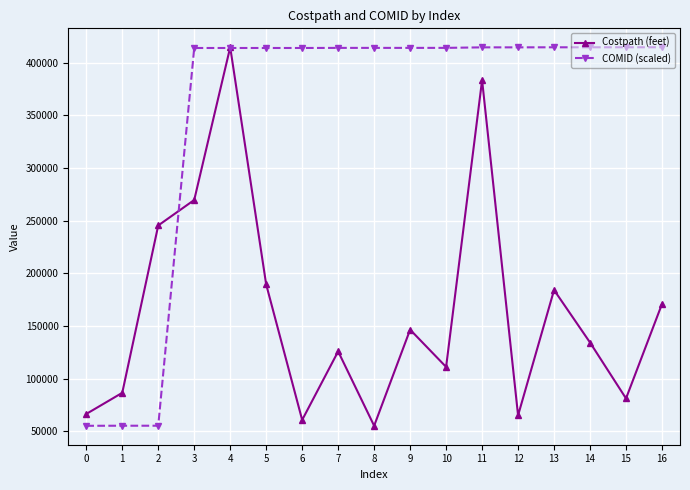

What is the difference between the highest and lowest values at 16?

243829.3